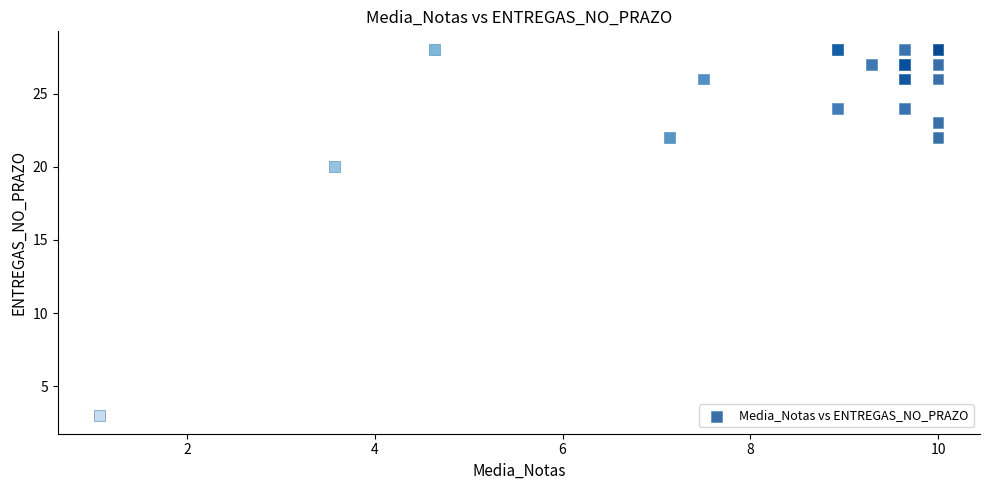

What Y value in the scatter plot is closest to 15?

20